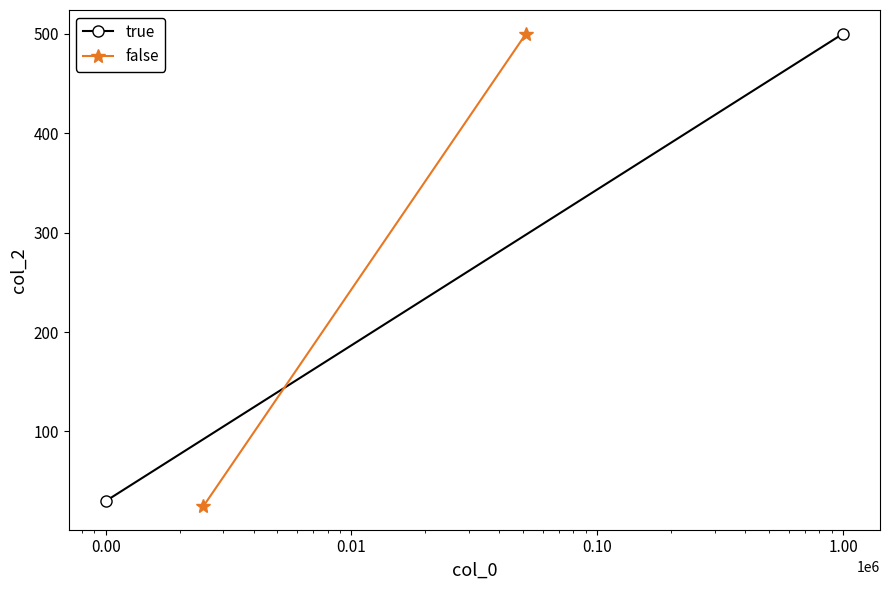

Rank the series at 0.00 from lowest to highest value.

false, true